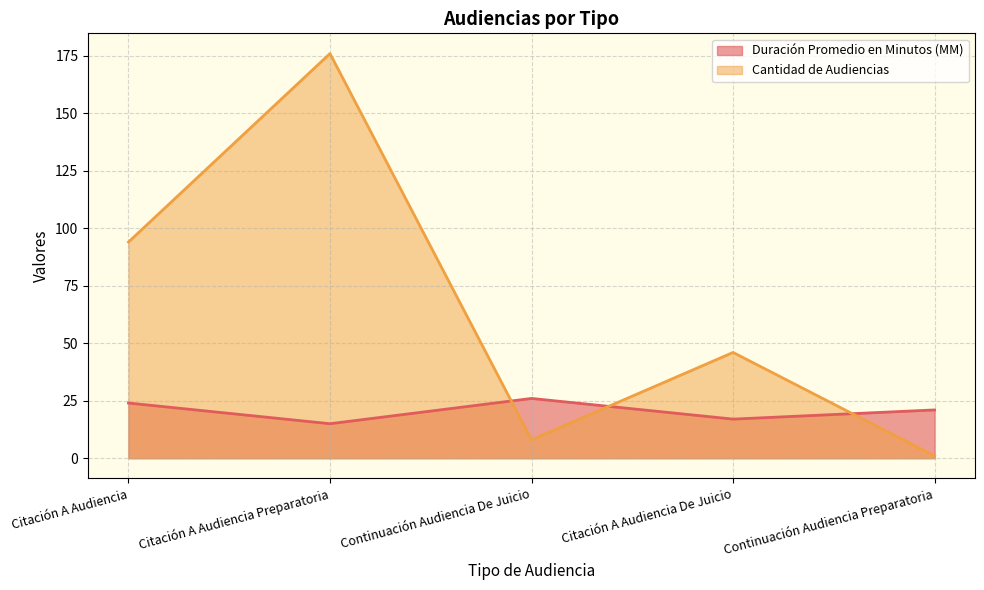

The Cantidad de Audiencias series shows 1 at Continuación Audiencia Preparatoria. True or false?

True